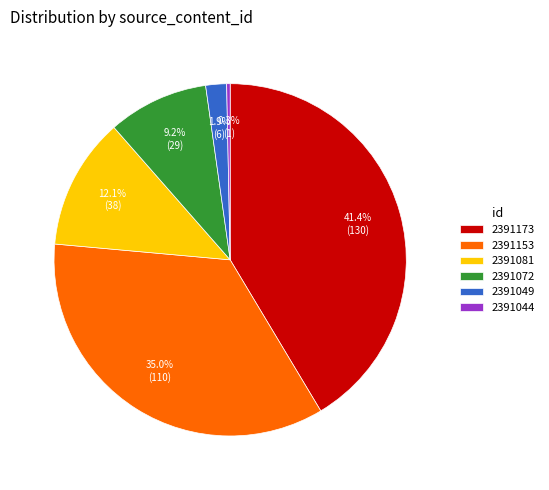

To the nearest percent, what is the difference between the 2391153 and 2391044 slice percentages?

35%